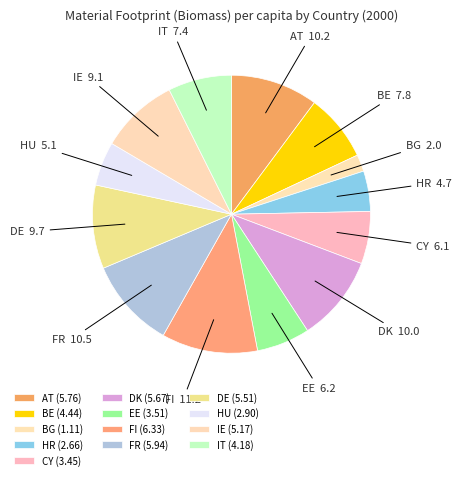

What percentage is the EE slice, to the nearest percent?

6%